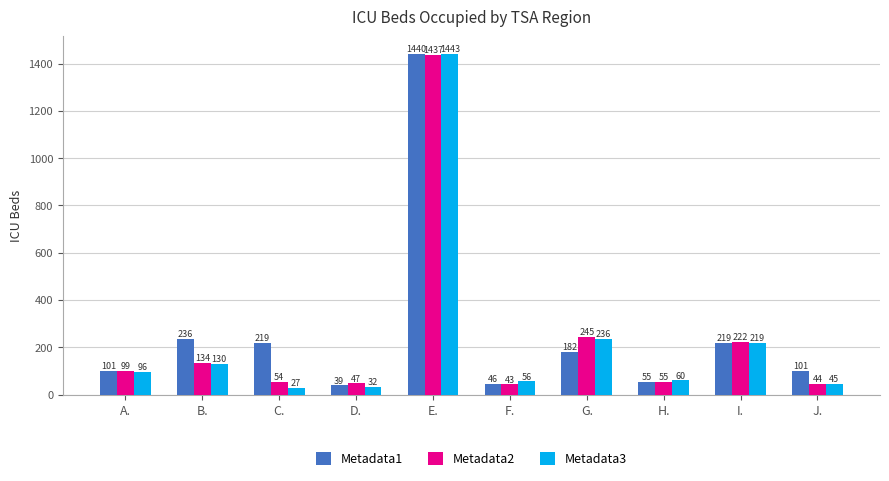

At E., list the series in order from largest to smallest.

Metadata3, Metadata1, Metadata2